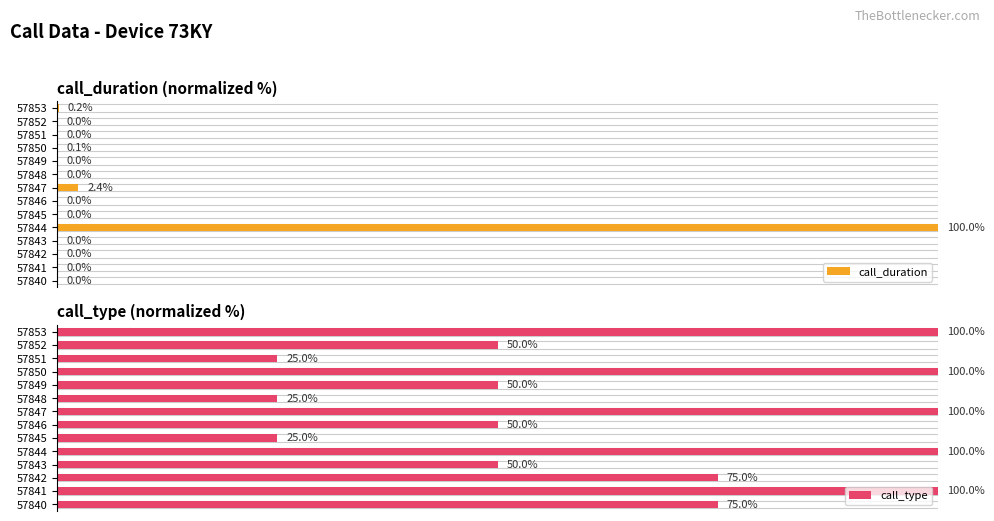

Does the chart contain stacked bars?

No